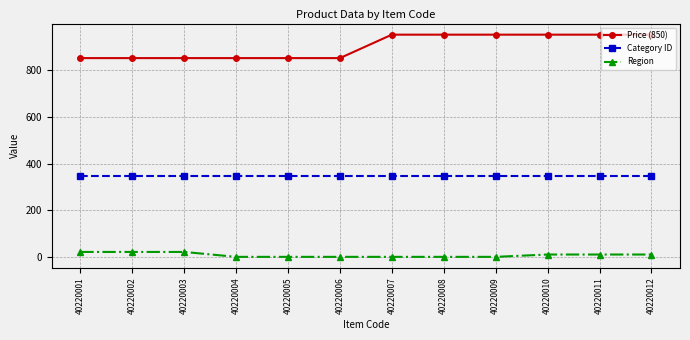

True or false: Category ID and Region intersect in this chart.

False